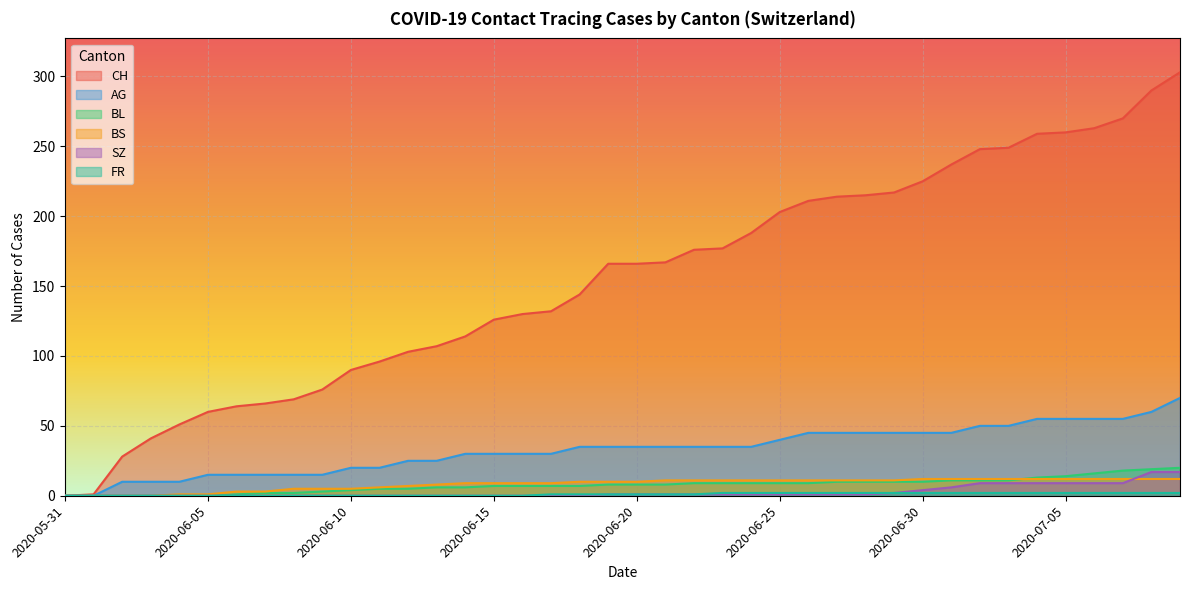

Is the value of SZ at 2020-06-27 greater than the value of AG at 2020-06-04?

No